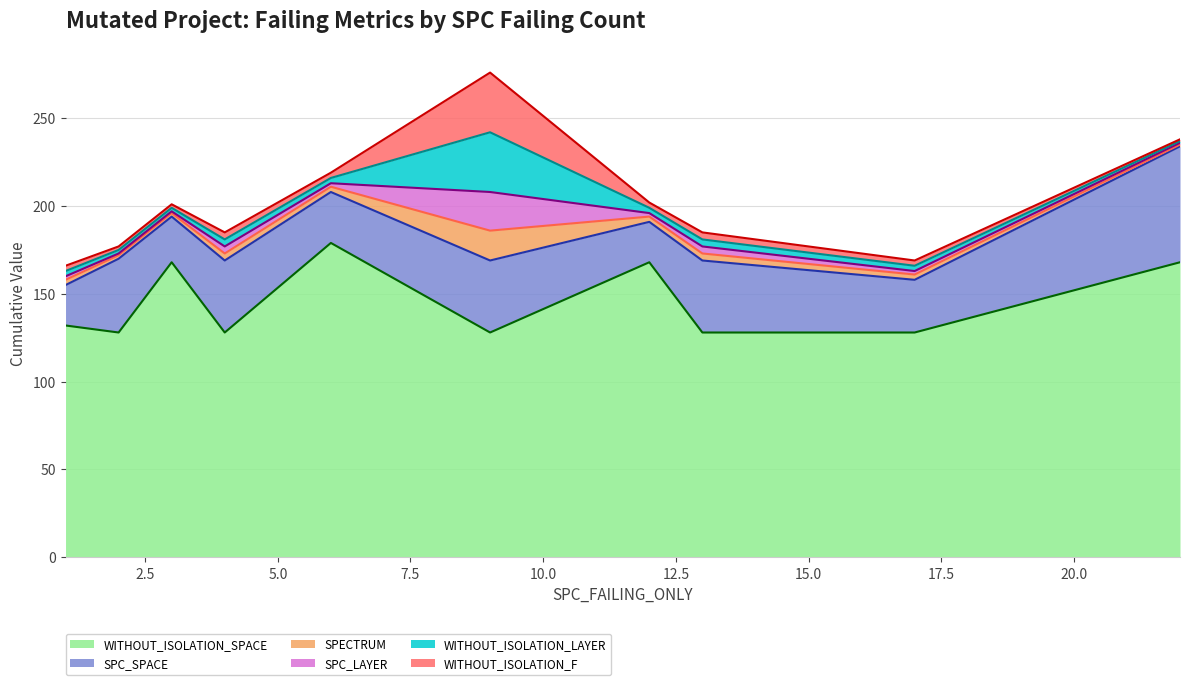

At 13, list the series in order from largest to smallest.

WITHOUT_ISOLATION_SPACE, SPC_SPACE, WITHOUT_ISOLATION_F, WITHOUT_ISOLATION_LAYER, SPC_LAYER, SPECTRUM